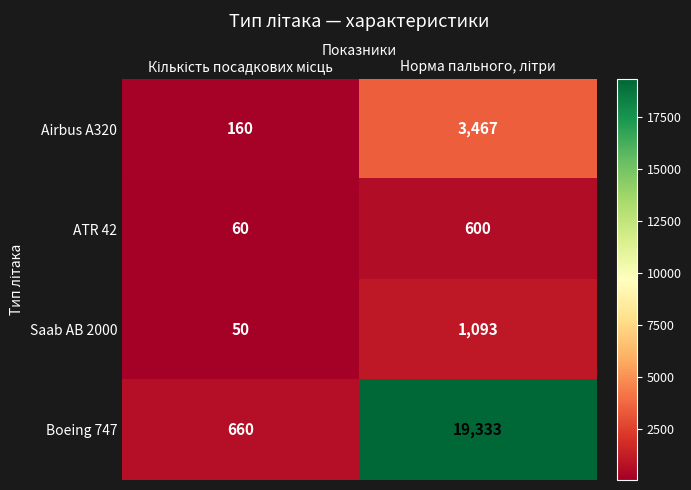

What is the lowest value of the Boeing 747 series?

660